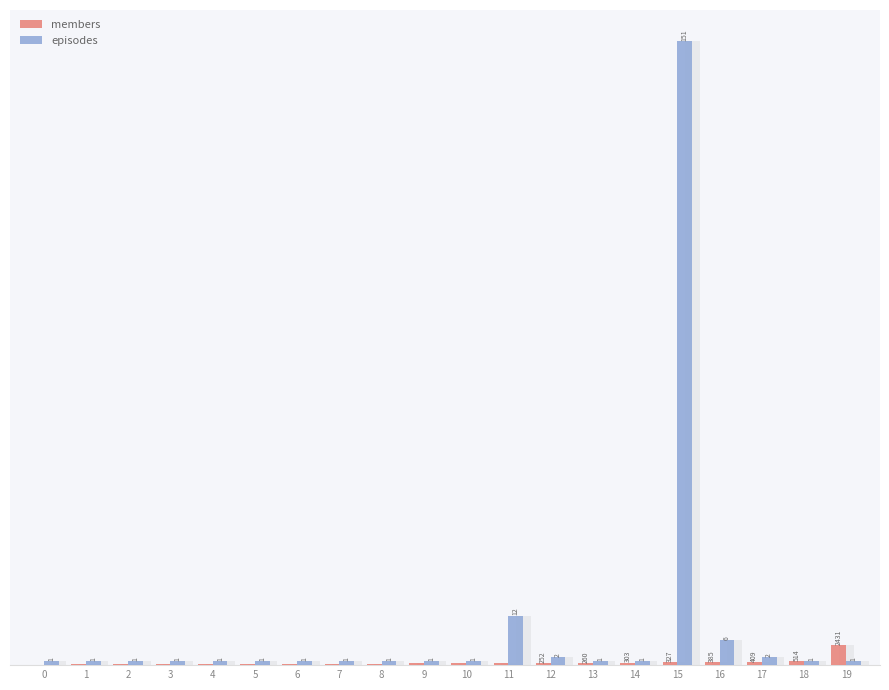

List the series in order of their overall mean, highest first.

episodes, members